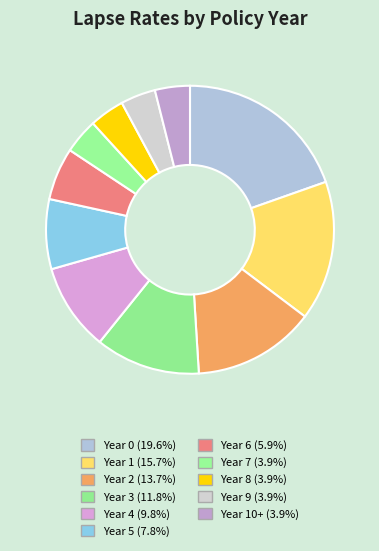

To the nearest percent, what is the average slice percentage?

9%